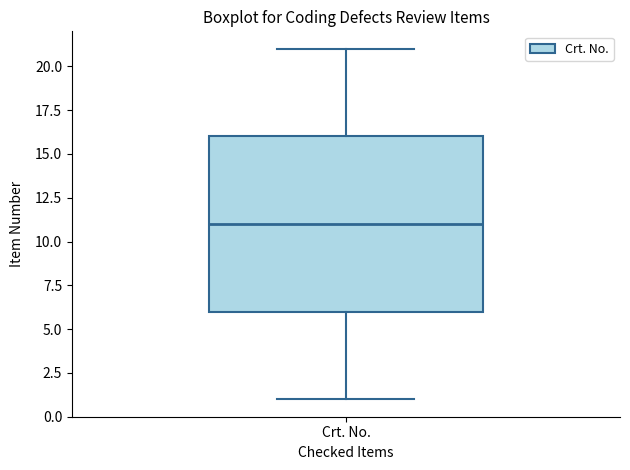

Transcribe this box plot: give where the median line is, the range the box spans, and where the two whiskers end, as read against the y-axis. The values are not printed on the chart, so give them approximately, as read against the axis.

median 11, box 6 to 16, whiskers 1 to 21